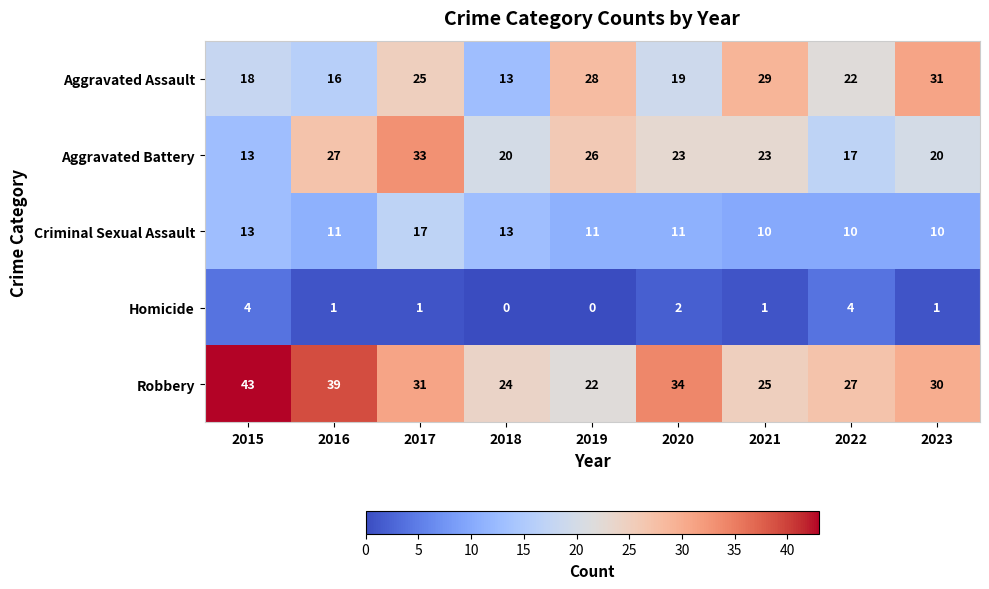

Rank the series at 2017 from highest to lowest value.

Aggravated Battery, Robbery, Aggravated Assault, Criminal Sexual Assault, Homicide